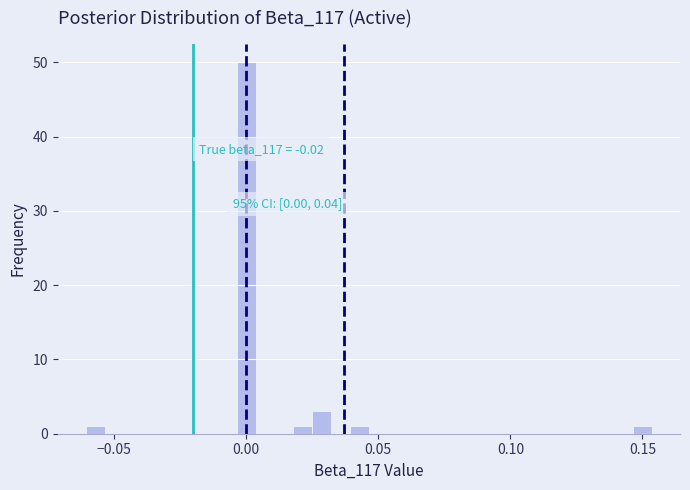

Read against the x-axis, roughly where is the centre of the tallest bar?

0.000